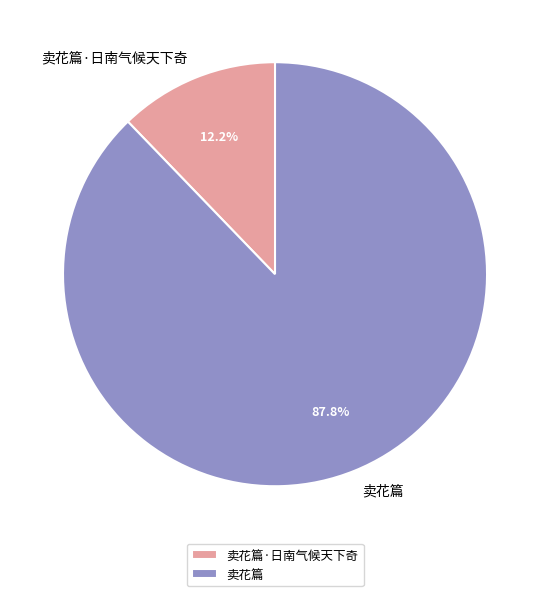

True or false: 卖花篇·日南气候天下奇 accounts for 12% of the total.

True